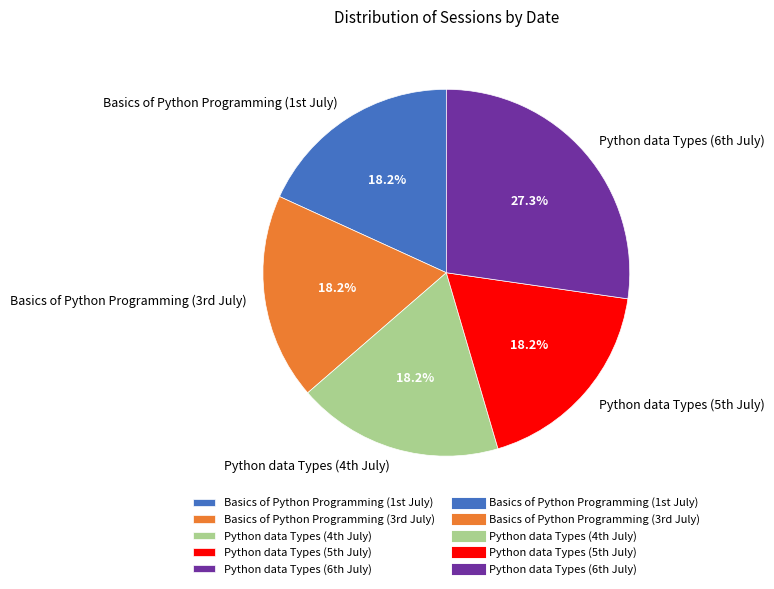

Does any single category account for the majority?

No